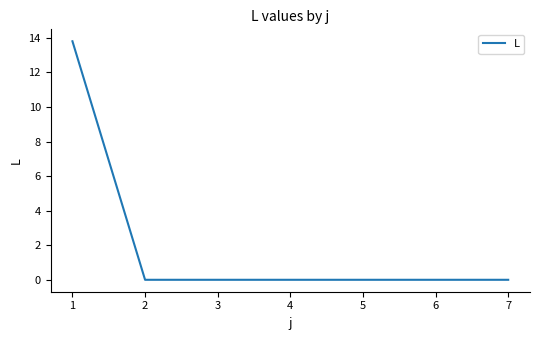

What is the sum of all values?

13.8